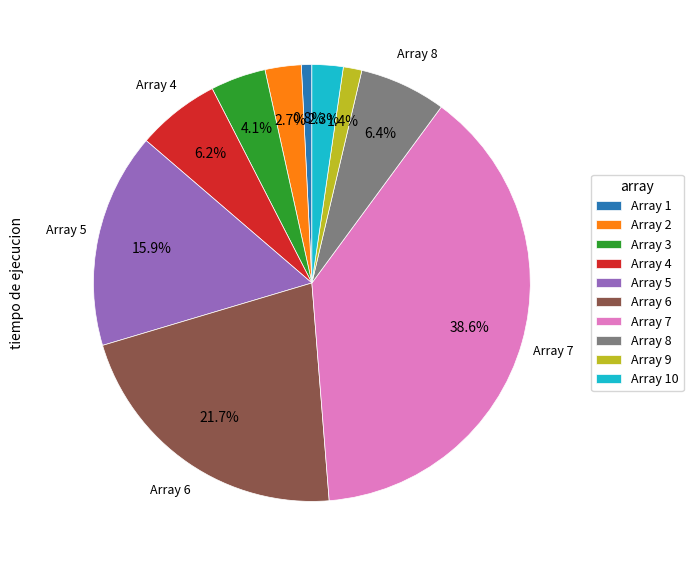

Does any single category account for the majority?

No